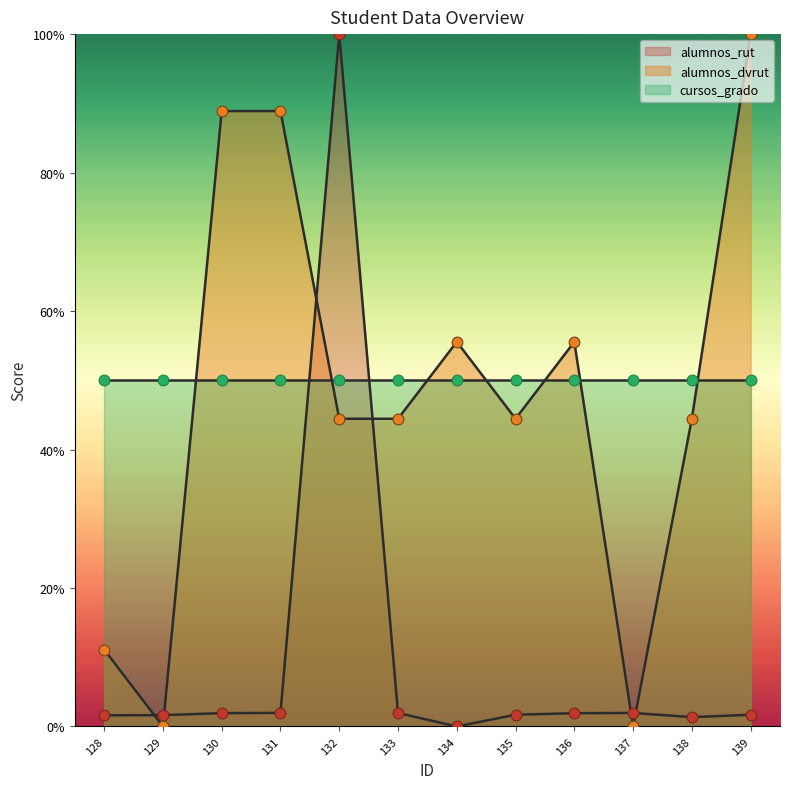

Which series has the largest Y range (max minus min)?

alumnos_rut